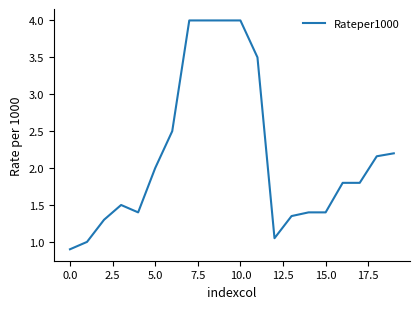

What is the greatest value displayed?

4.0